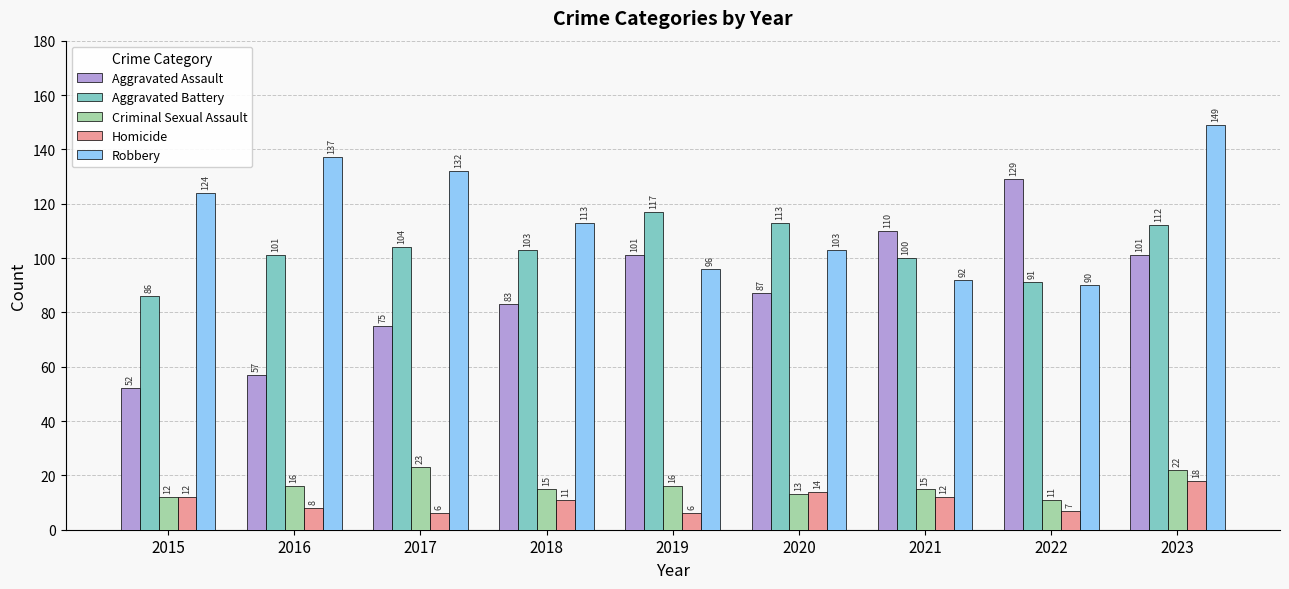

Count the number of data series in this chart.

5